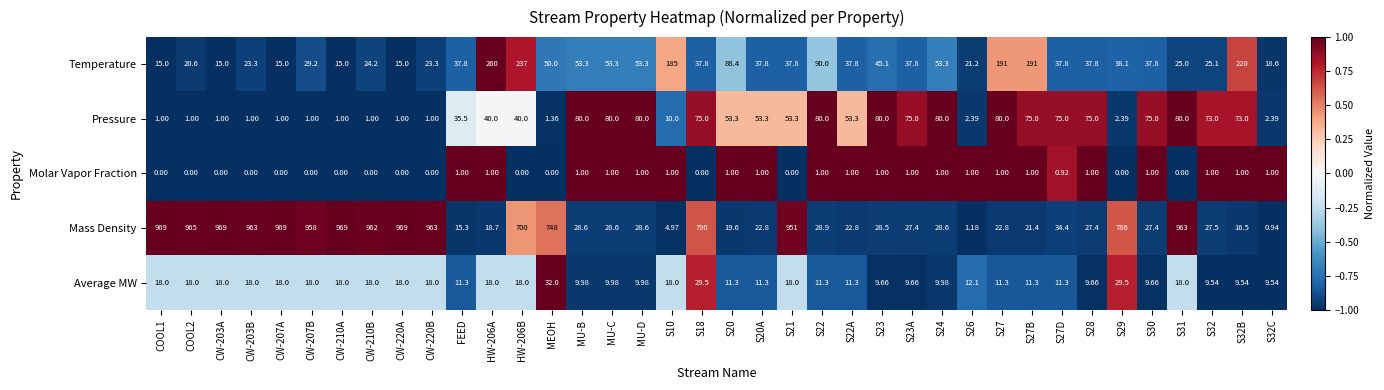

What is the difference between the highest and lowest values at MEOH?

748.0